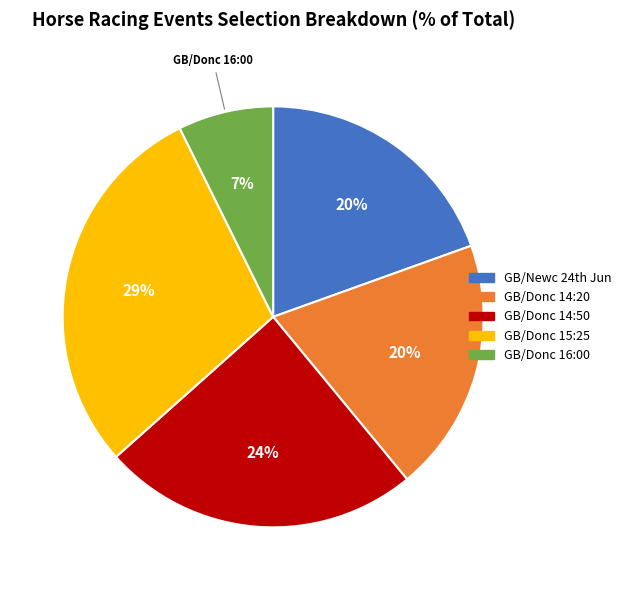

How many segments does this pie chart have?

5